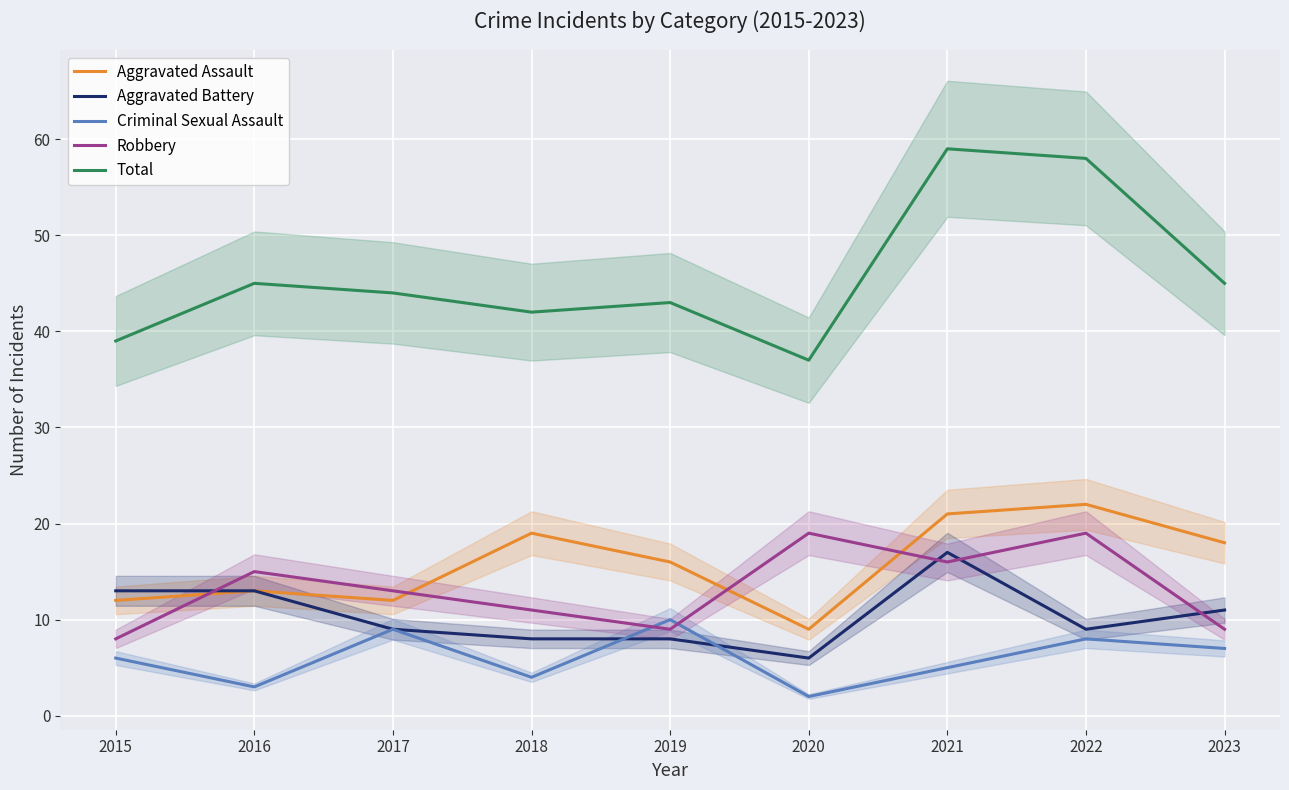

Reading left to right, extract all data points from this chart.

Aggravated Assault: 12	13	12	19	16	9	21	22	18
Aggravated Battery: 13	13	9	8	8	6	17	9	11
Criminal Sexual Assault: 6	3	9	4	10	2	5	8	7
Robbery: 8	15	13	11	9	19	16	19	9
Total: 39	45	44	42	43	37	59	58	45